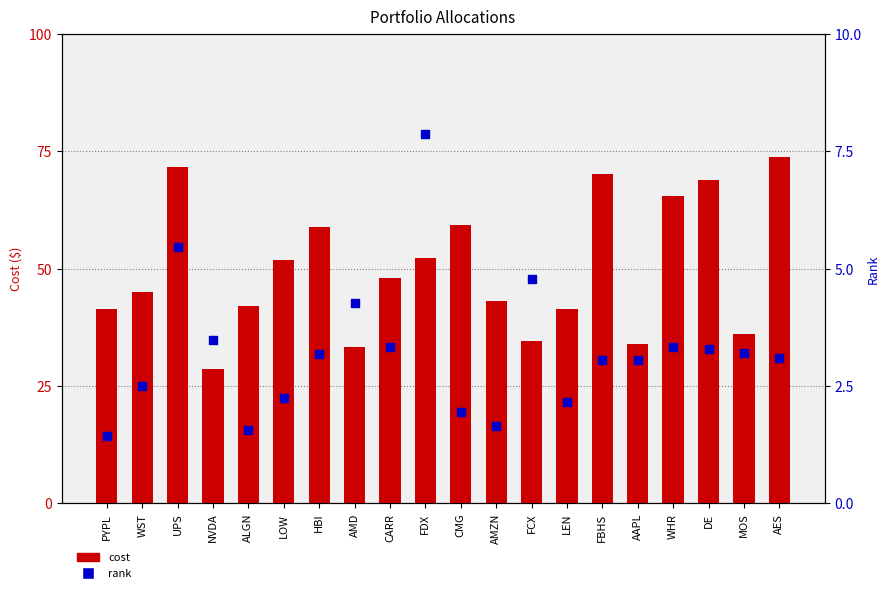

Which series has the largest Y range (max minus min)?

cost